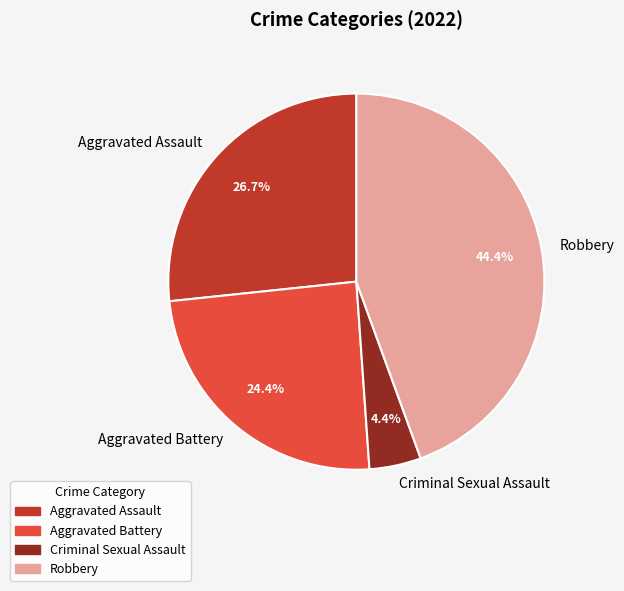

To the nearest percent, what is the difference between the Aggravated Battery and Criminal Sexual Assault slice percentages?

20%